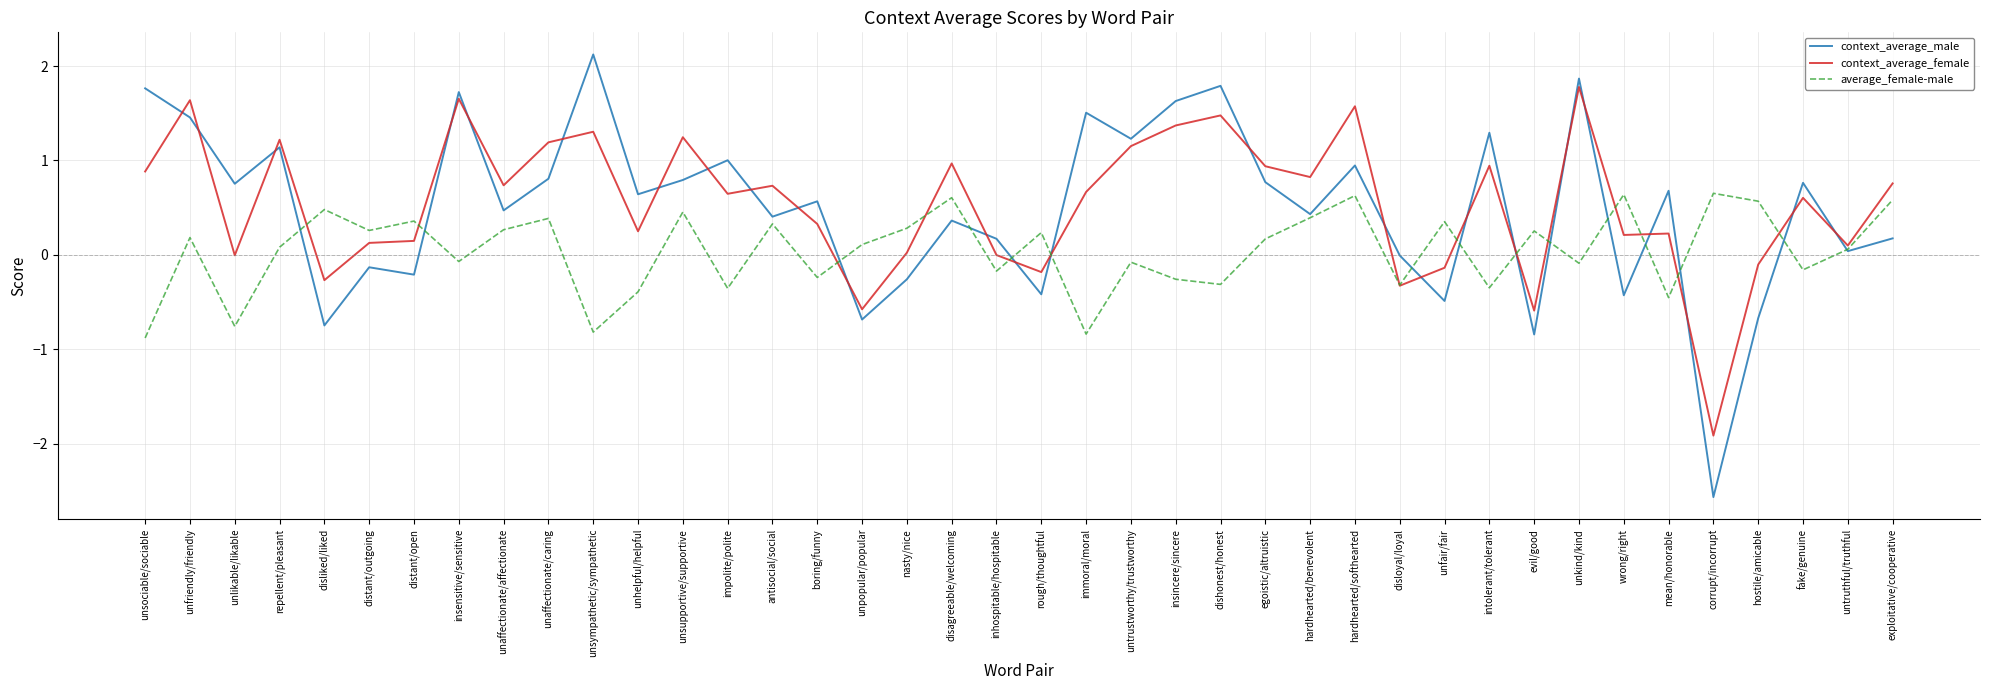

Is the value of context_average_male at immoral/moral greater than the value of context_average_female at mean/honorable?

Yes